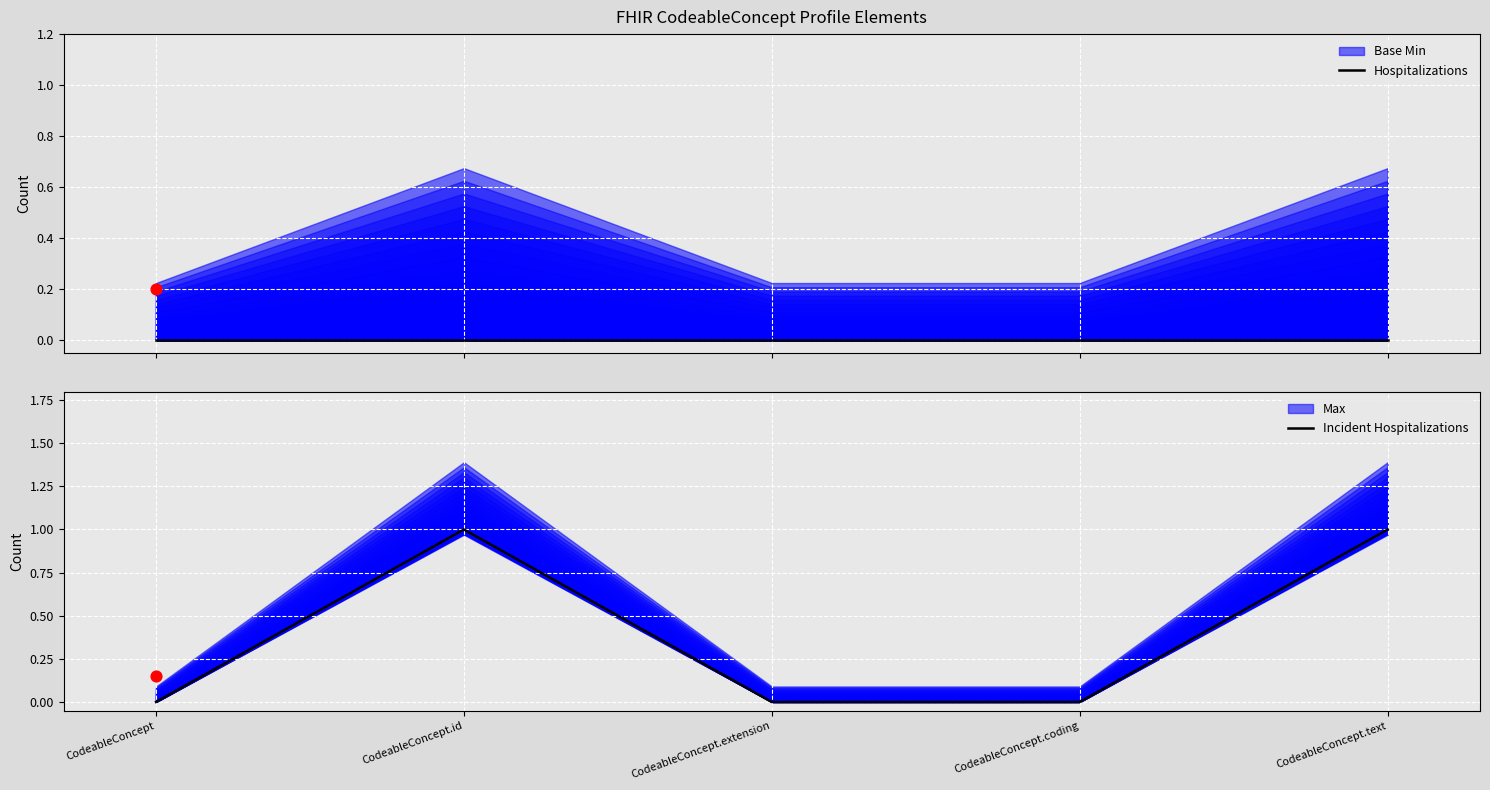

Which series has the largest total across all categories?

Incident Hospitalizations